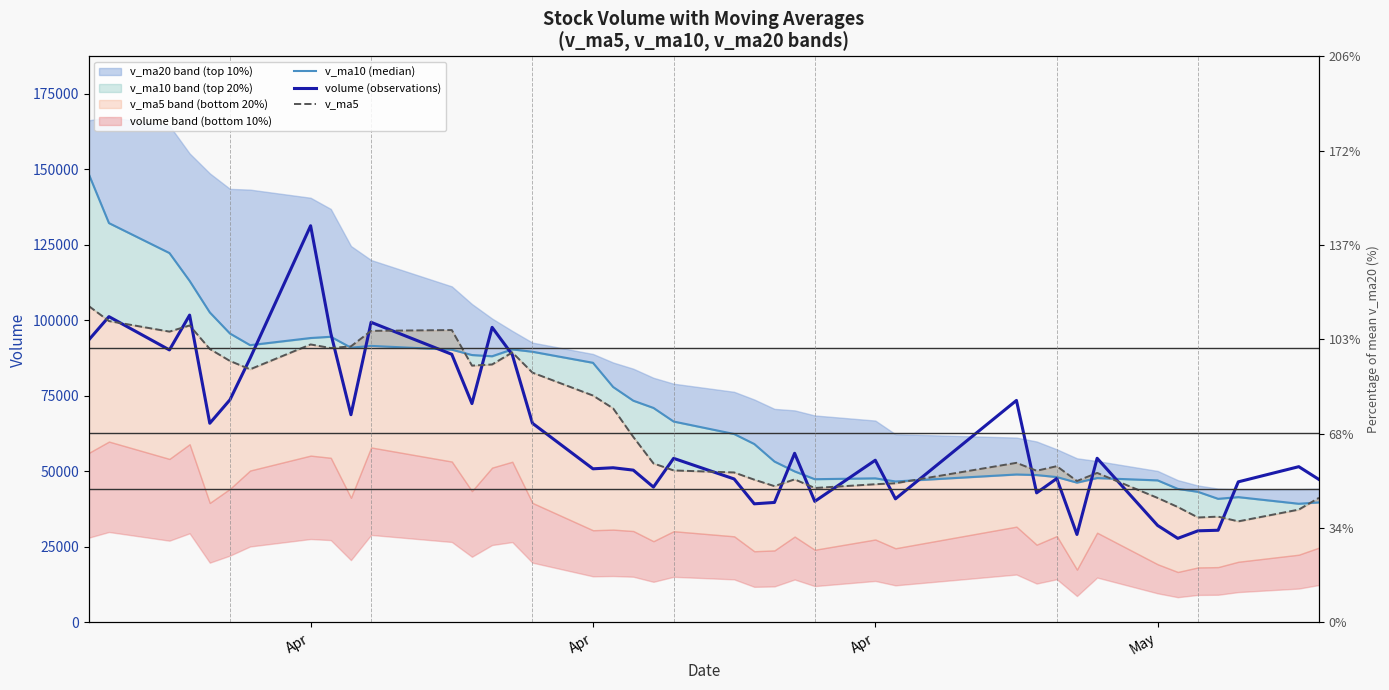

What is the average value of the v_ma5 series?

65437.1